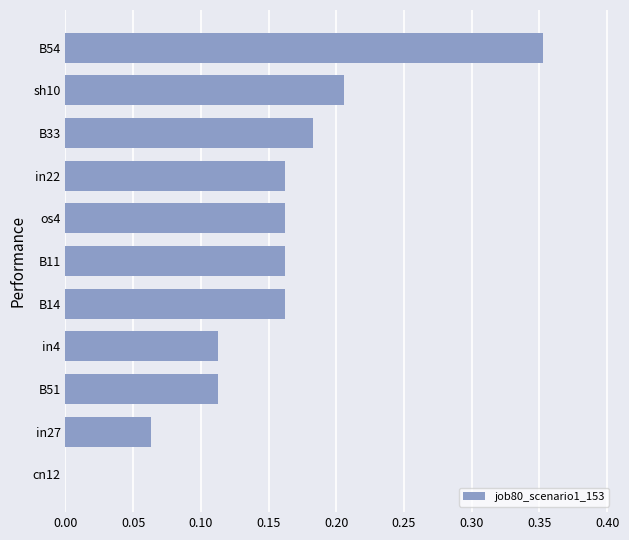

The value at B11 is 0.1. True or false?

False